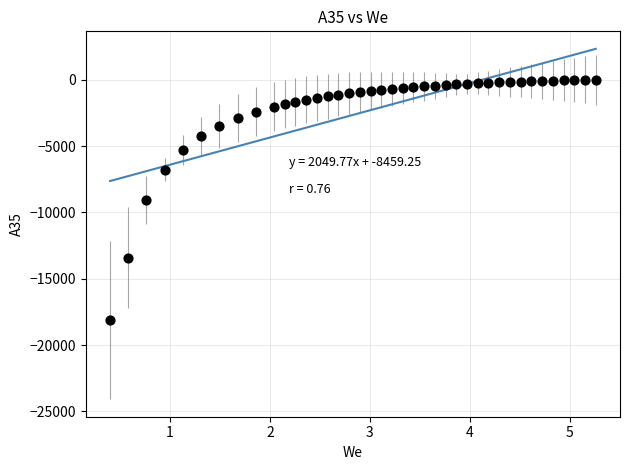

What is the range of Y values (max minus min)?

18124.0